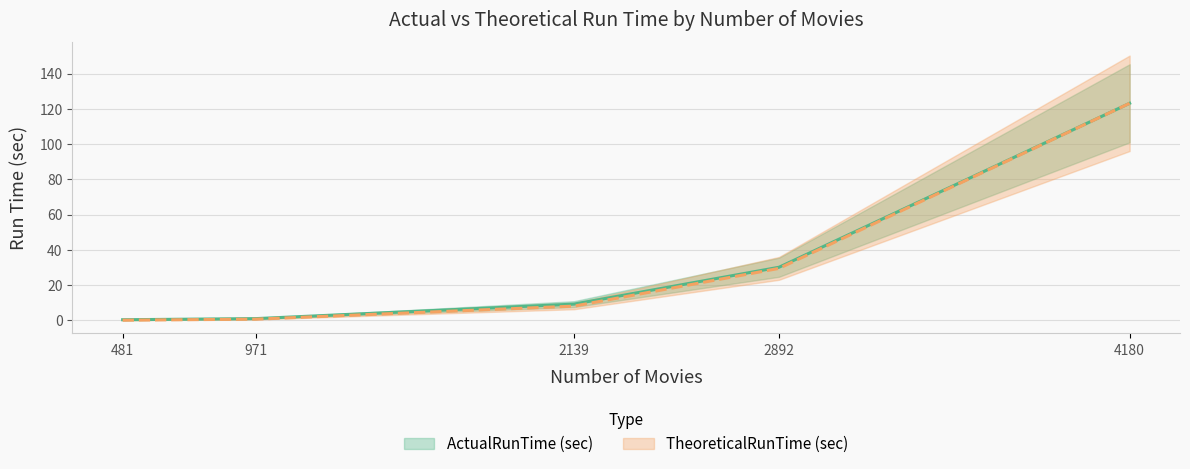

True or false: ActualRunTime (sec) and TheoreticalRunTime (sec) cross at least once.

False